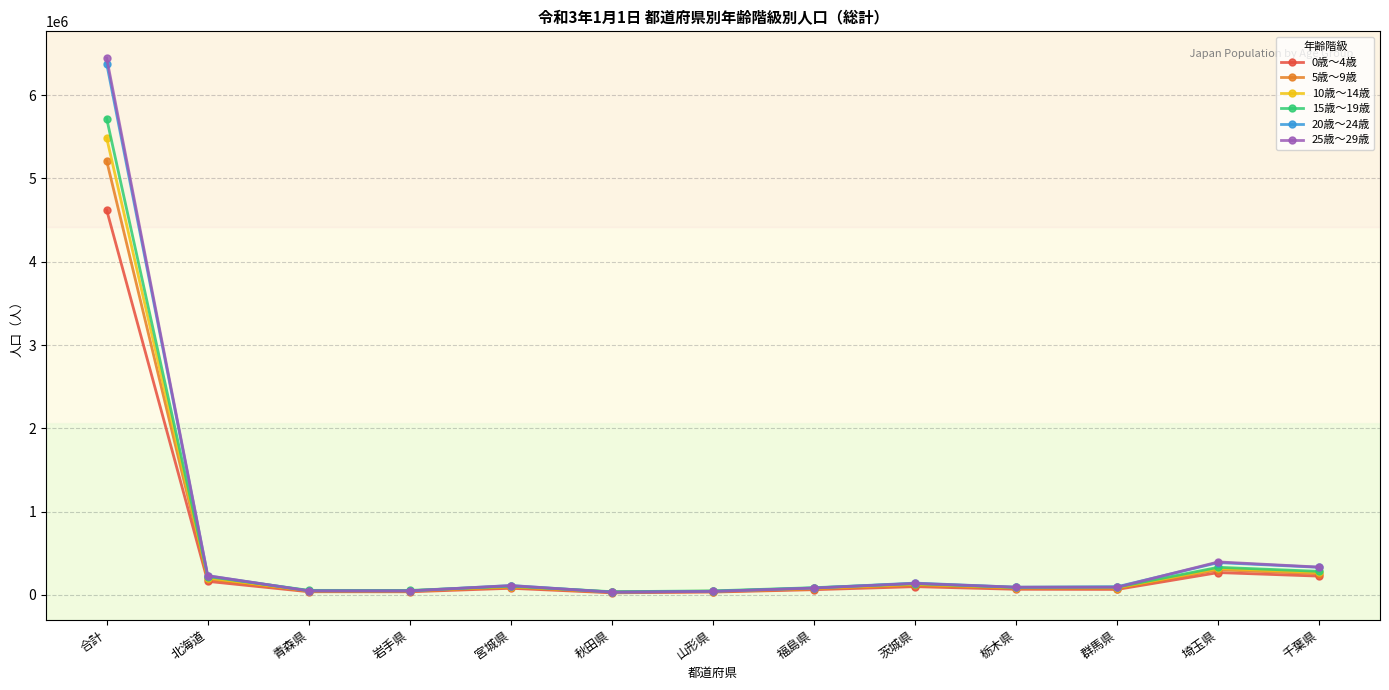

At which category is the sum across all series the highest?

合計